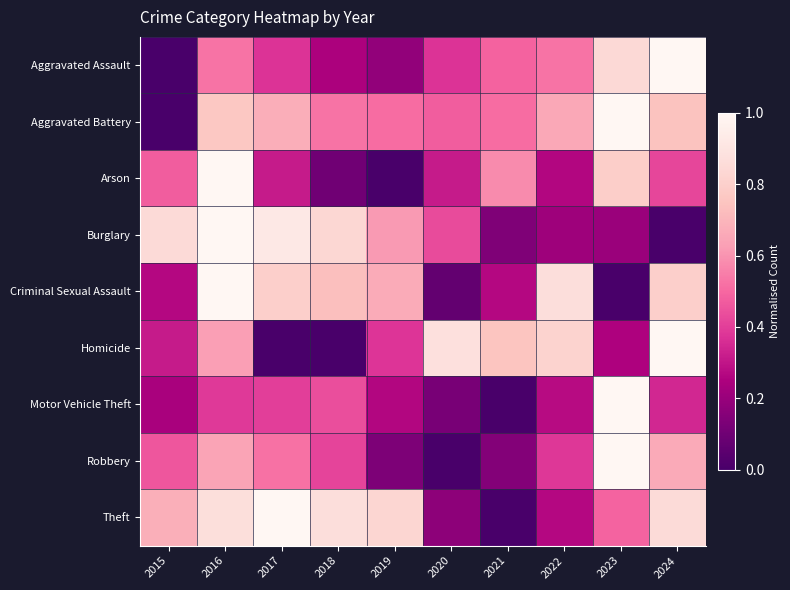

Count the number of data series in this chart.

9